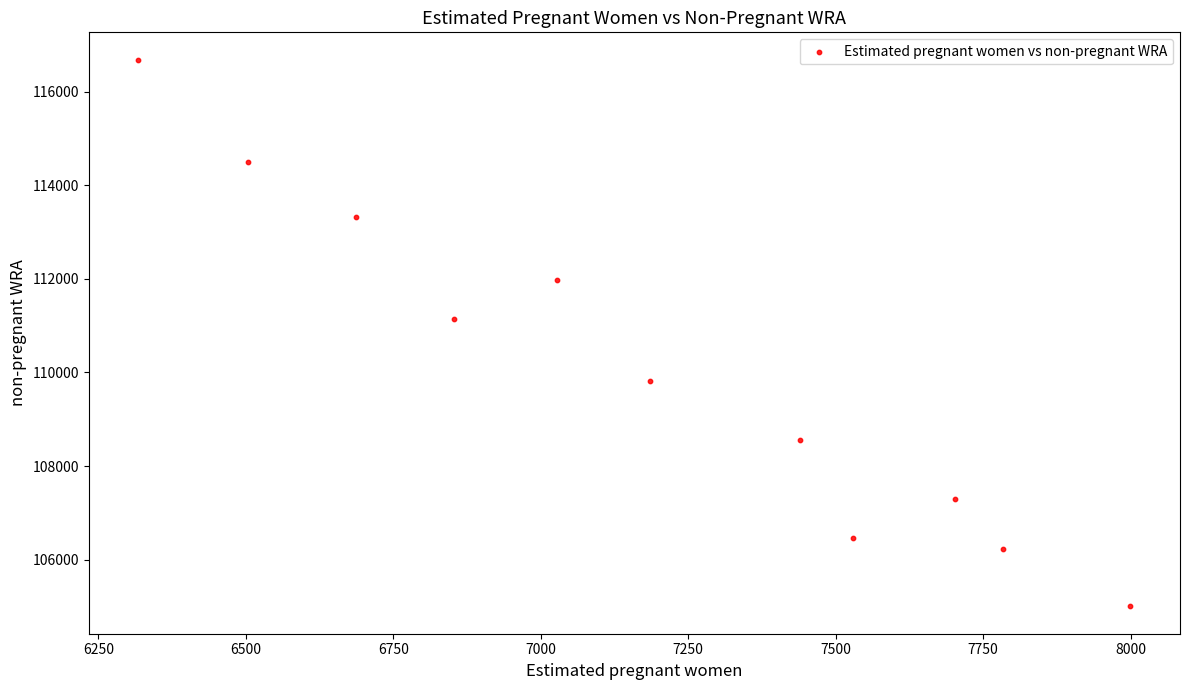

What is the average X value?

7184.4